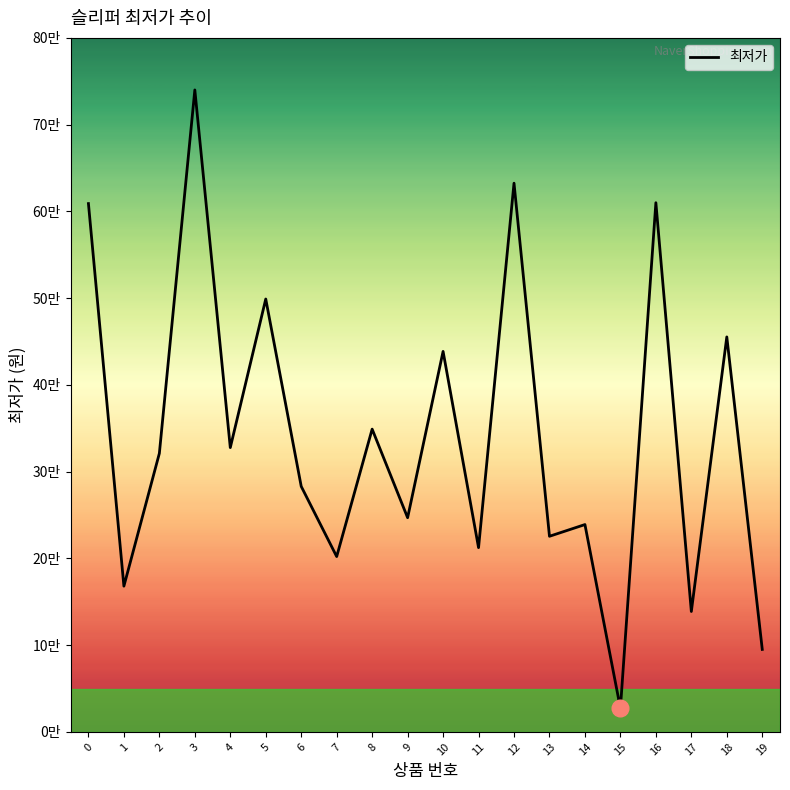

What is the change in value from 16 to 18?

-15470